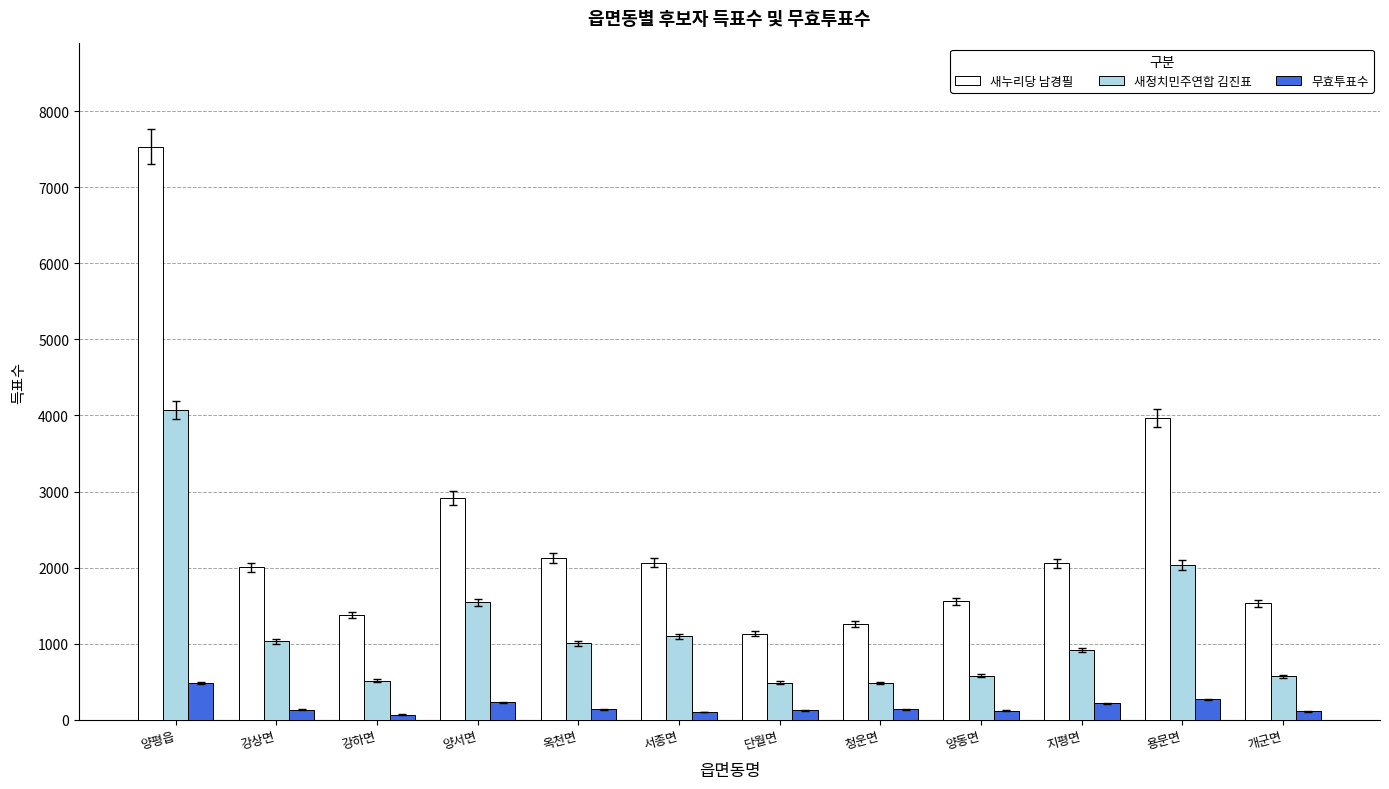

Rank the series by their average value, from highest to lowest.

새누리당 남경필, 새정치민주연합 김진표, 무효투표수